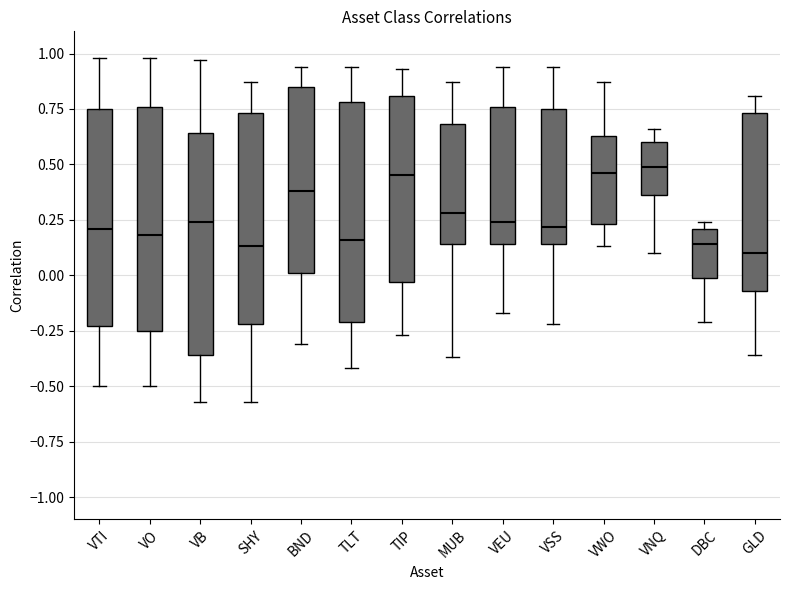

Where does the median line of the box for SHY sit on the y-axis? The values are not printed on the chart, so give them approximately, as read against the axis.

0.15